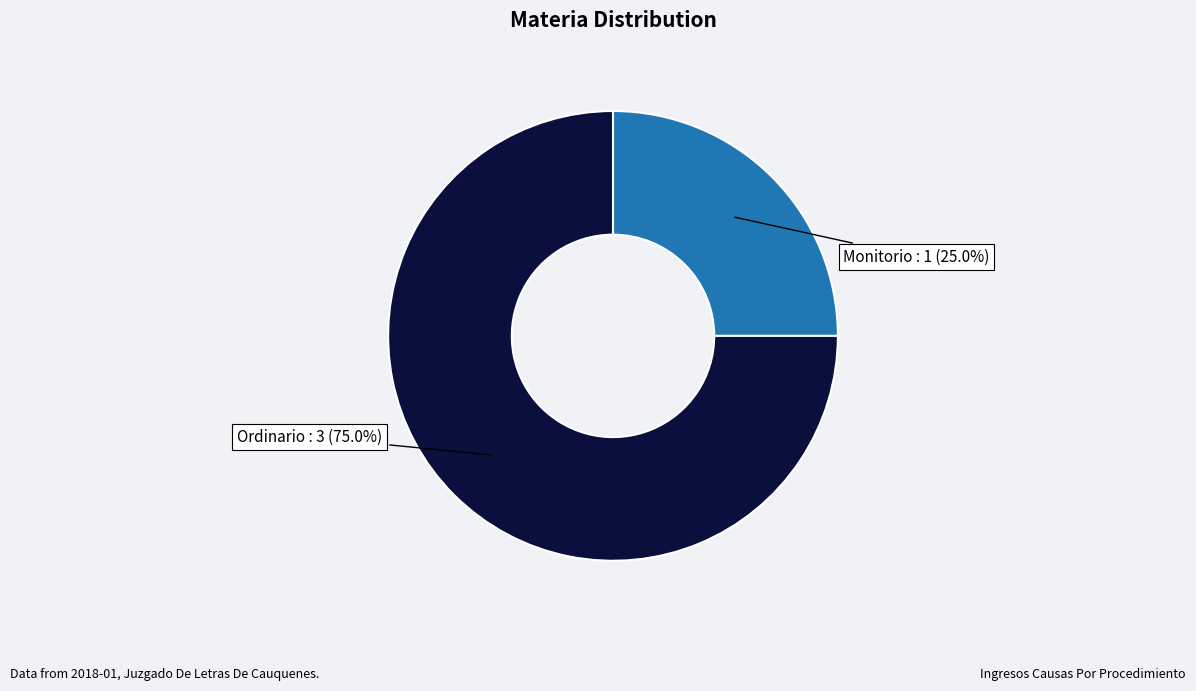

What percentage is the Monitorio slice, to the nearest percent?

25%